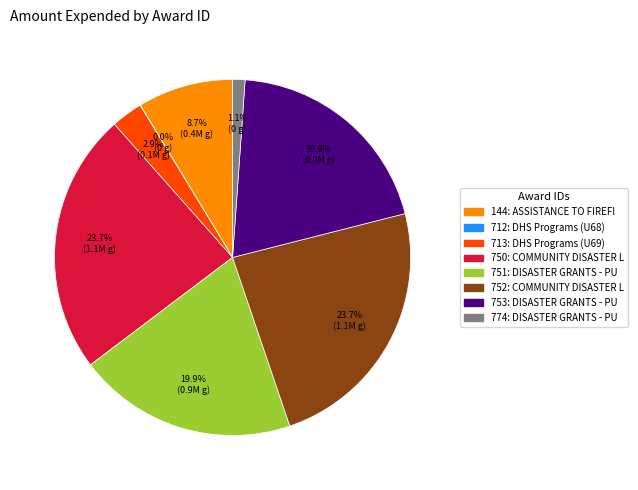

Approximately how many times larger is the value at 713 compared to 144?

0.3